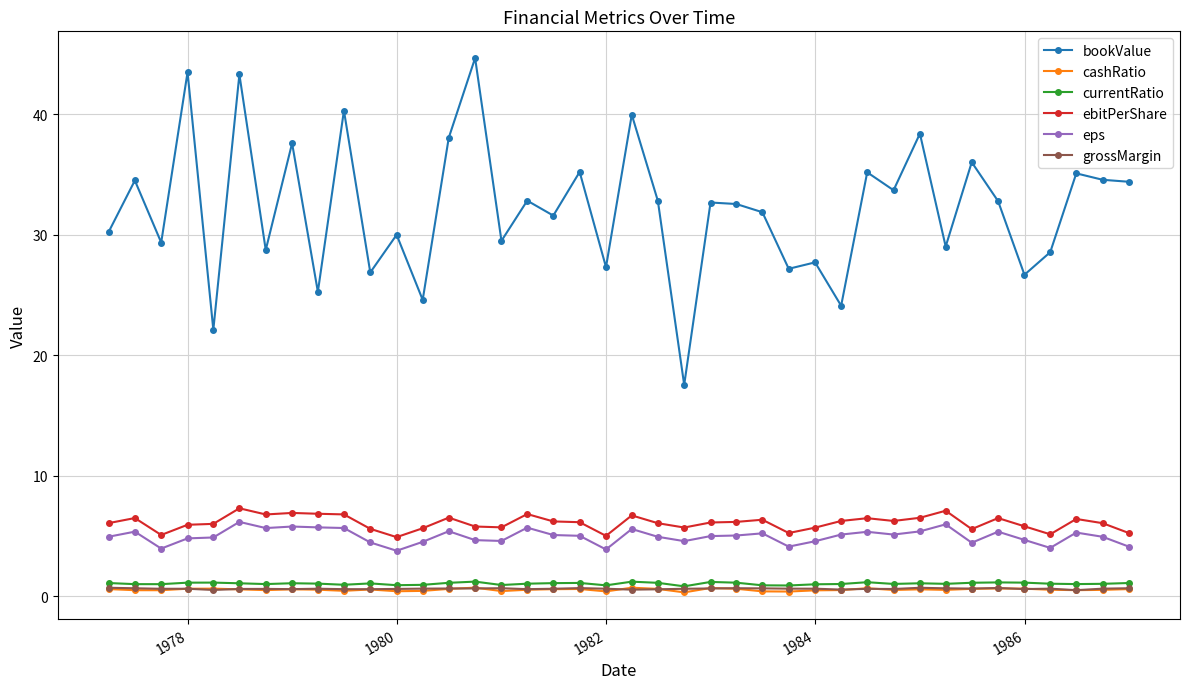

Which series has the largest total across all categories?

bookValue